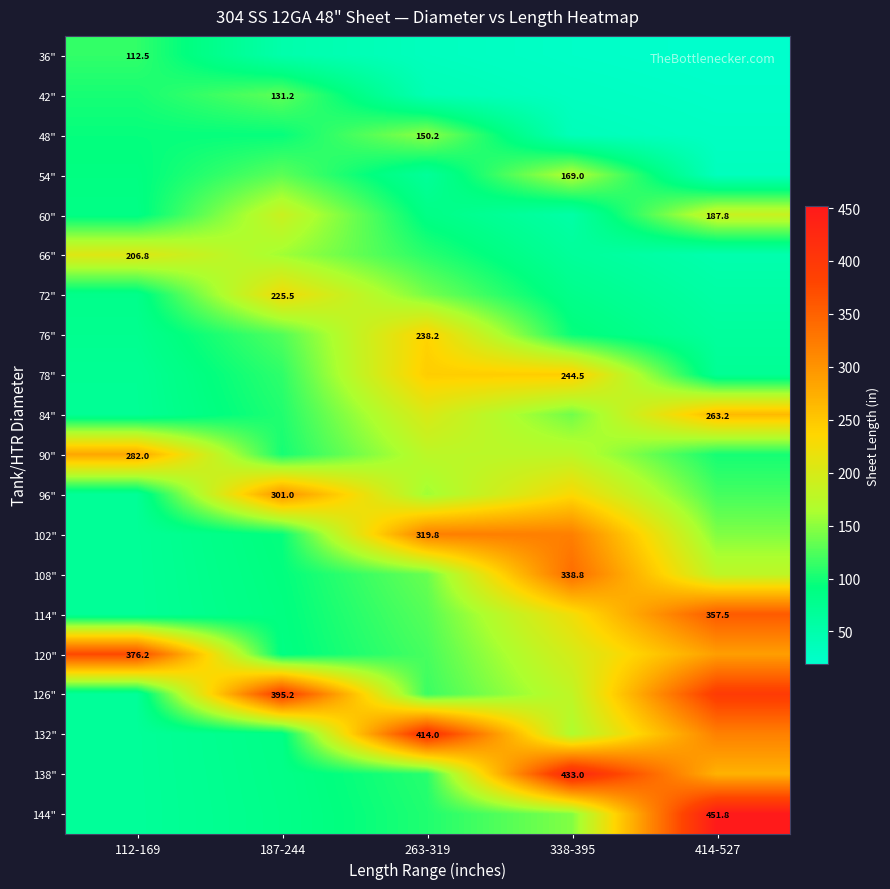

What is the difference between the maximum and minimum values in the 36" series?

93.1